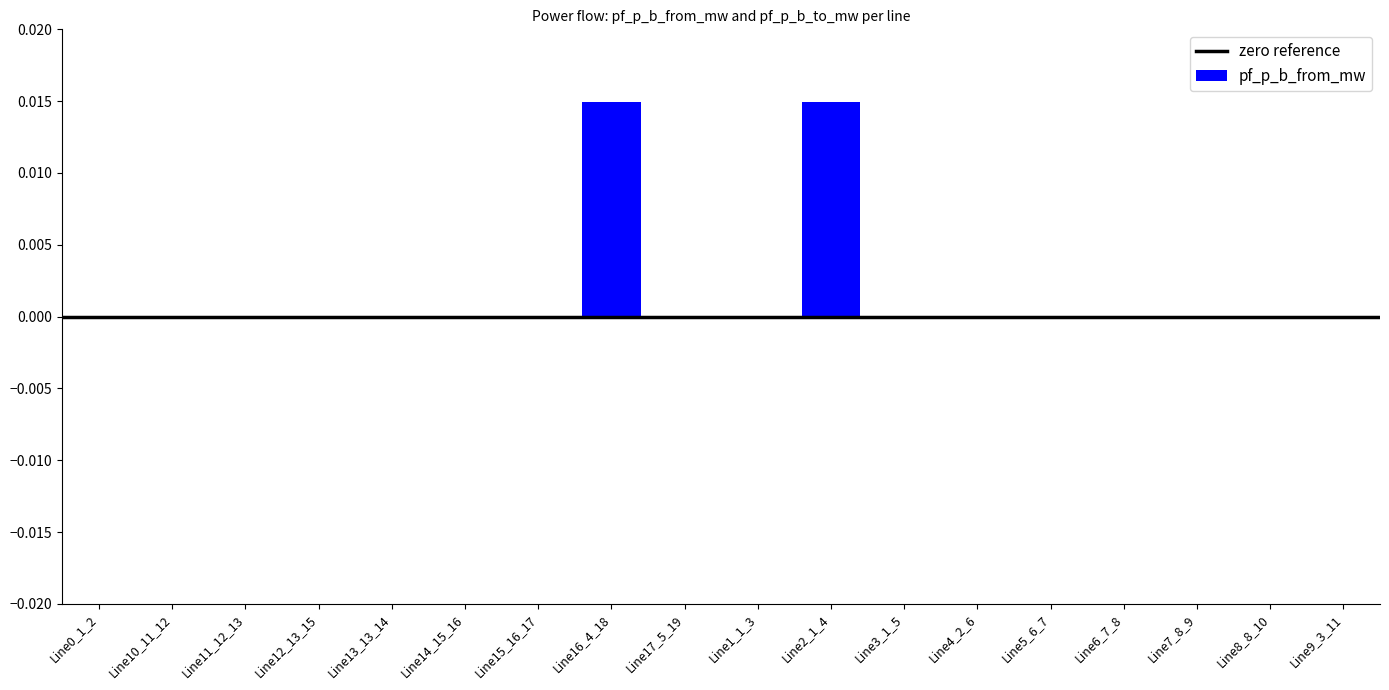

True or false: the data shows -0.0 at Line14_15_16.

True